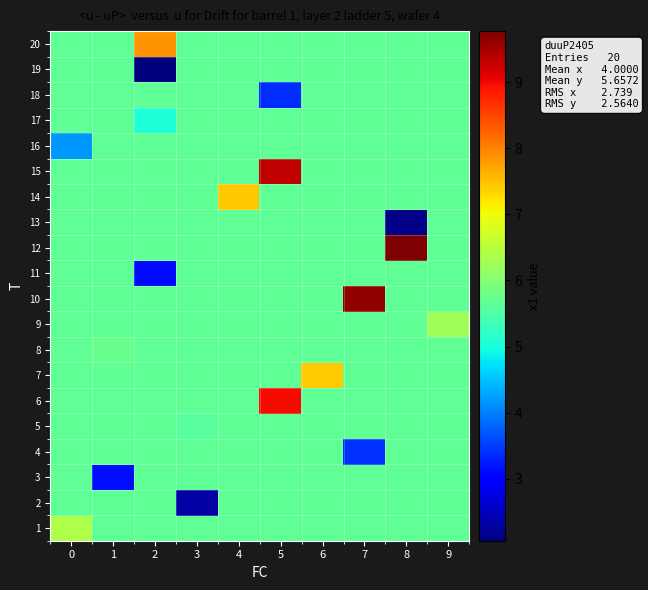

How many distinct data groups are displayed?

20